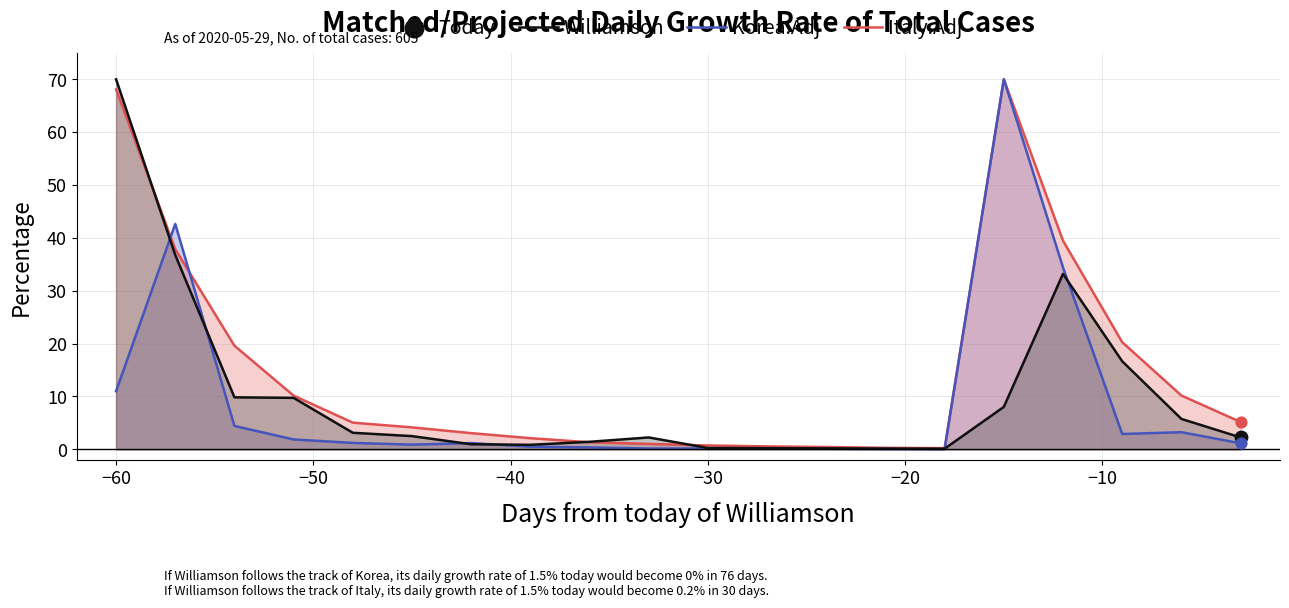

What is the total value across all series at −30?

1.1